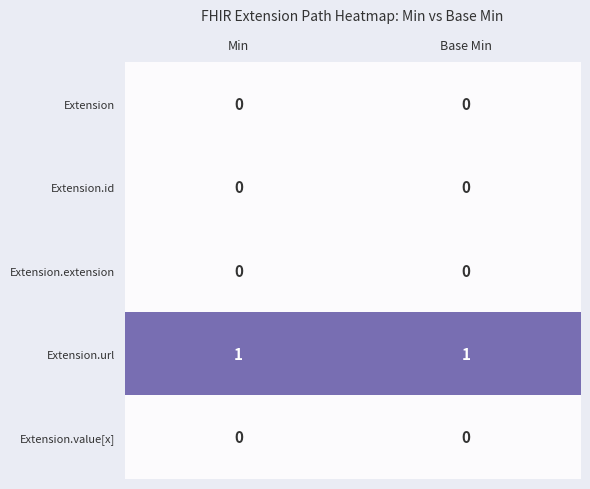

Is the value of Extension.extension at Min greater than the value of Extension.url at Base Min?

No